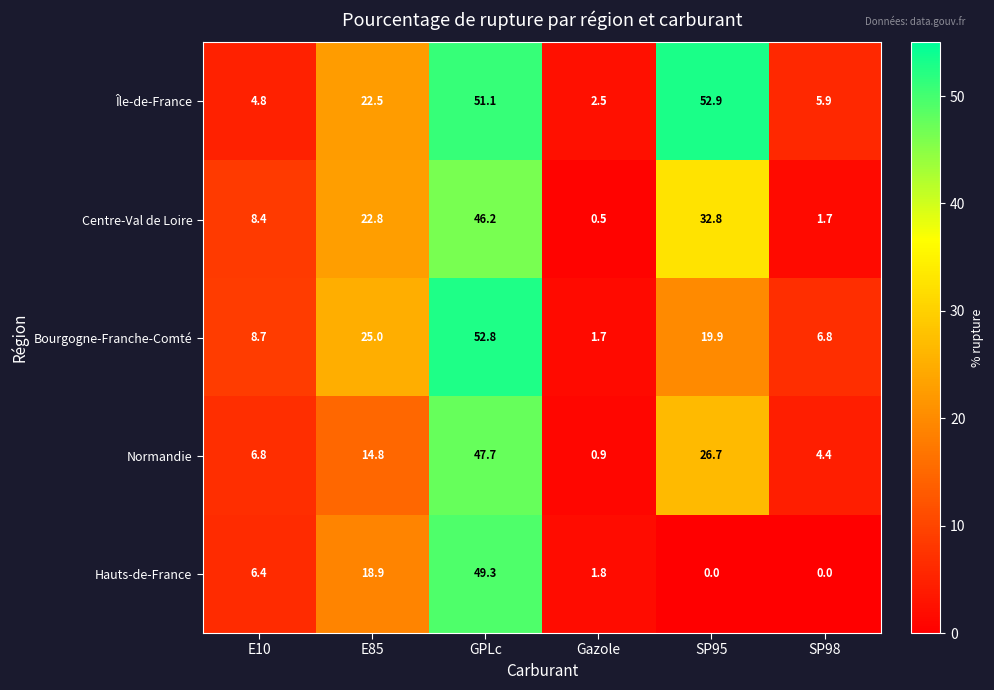

What is the maximum value for Normandie?

47.7